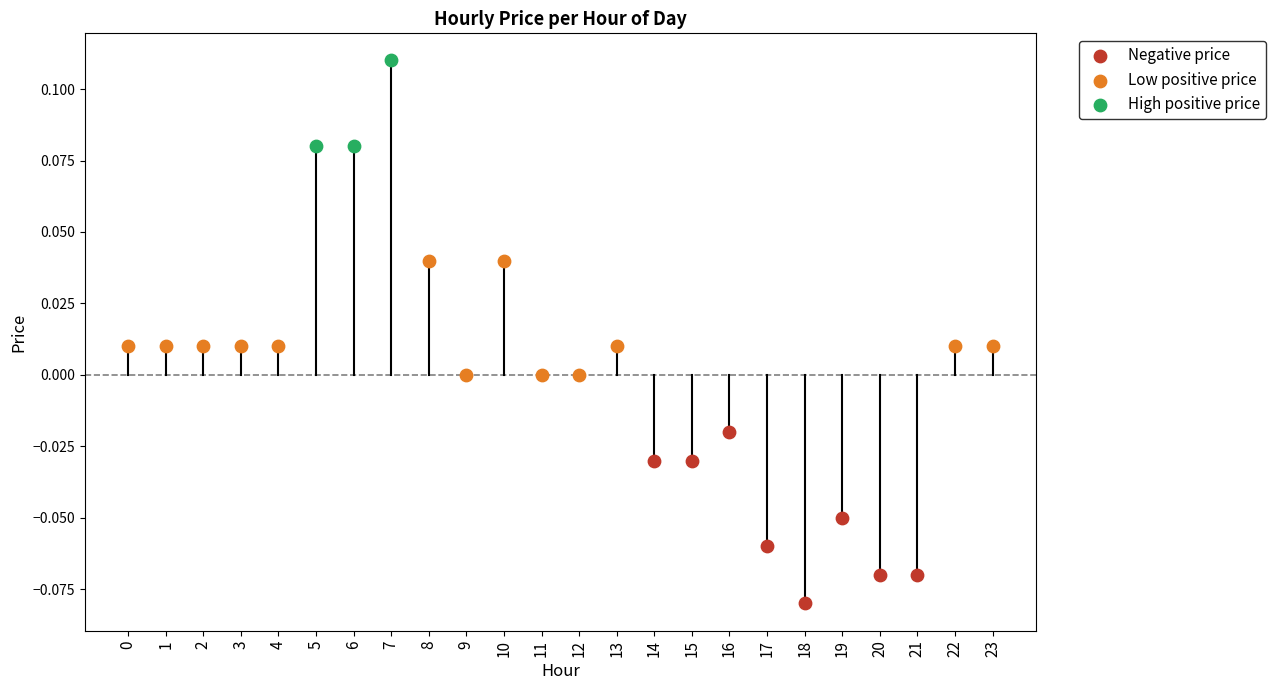

What is the change in value from 13 to 20?

-0.1